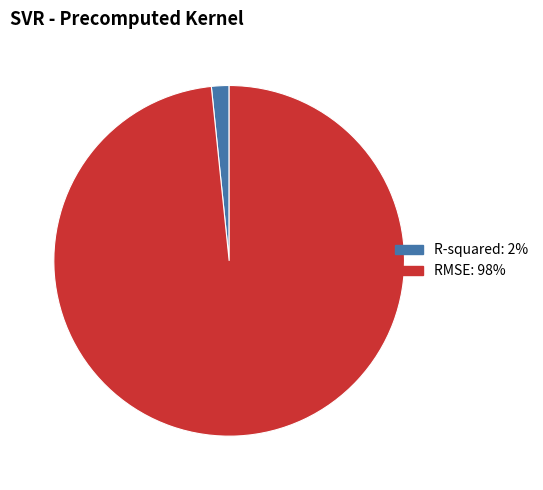

Combined, do RMSE and R-squared account for over 50%?

Yes